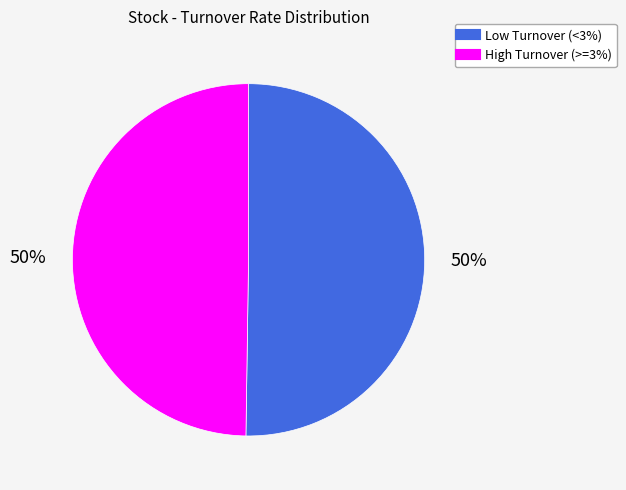

To the nearest percent, what is the average slice percentage?

50%